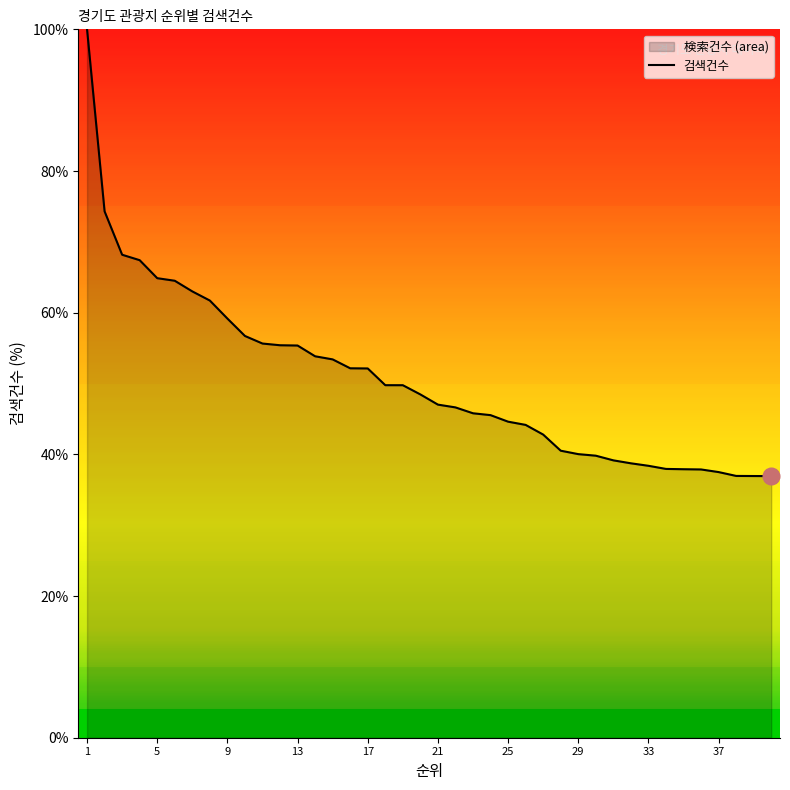

What is the minimum value shown in the chart?

36.9